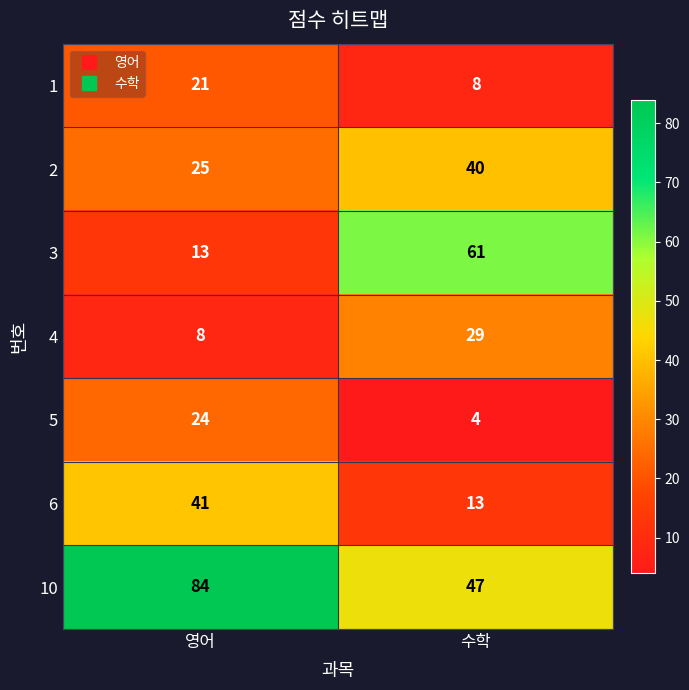

Which series has the largest total across all categories?

10